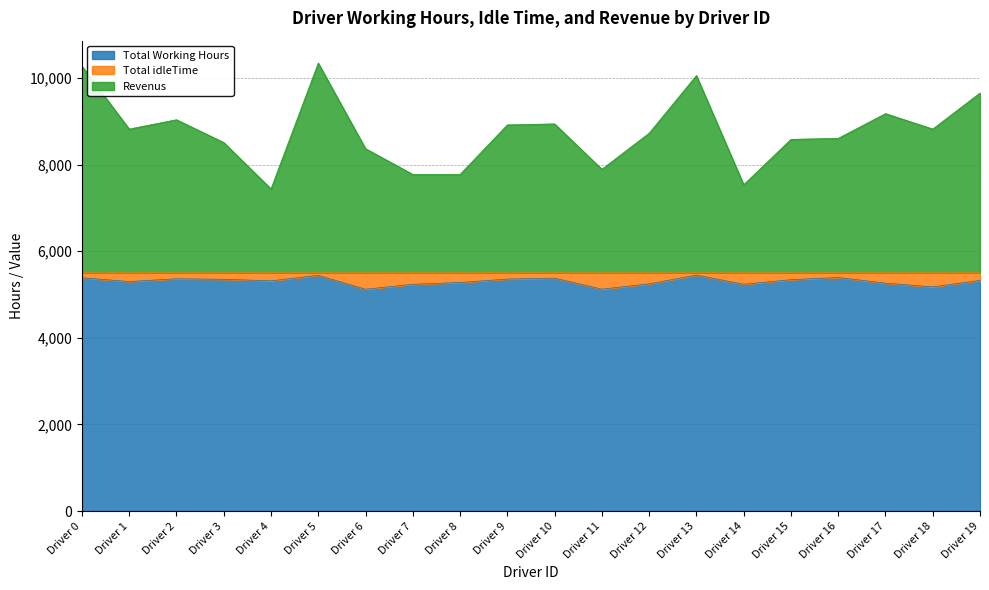

Which series has the largest total across all categories?

Revenus